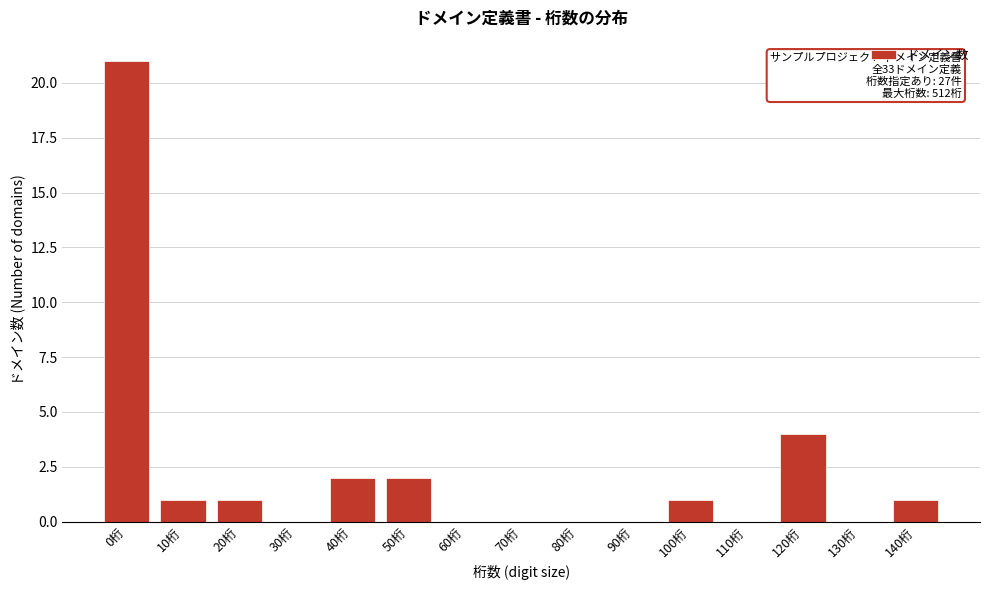

Reading left to right, transcribe all the data shown in this chart.

0桁=21	10桁=1	20桁=1	30桁=0	40桁=2	50桁=2	60桁=0	70桁=0	80桁=0	90桁=0	100桁=1	110桁=0	120桁=4	130桁=0	140桁=1